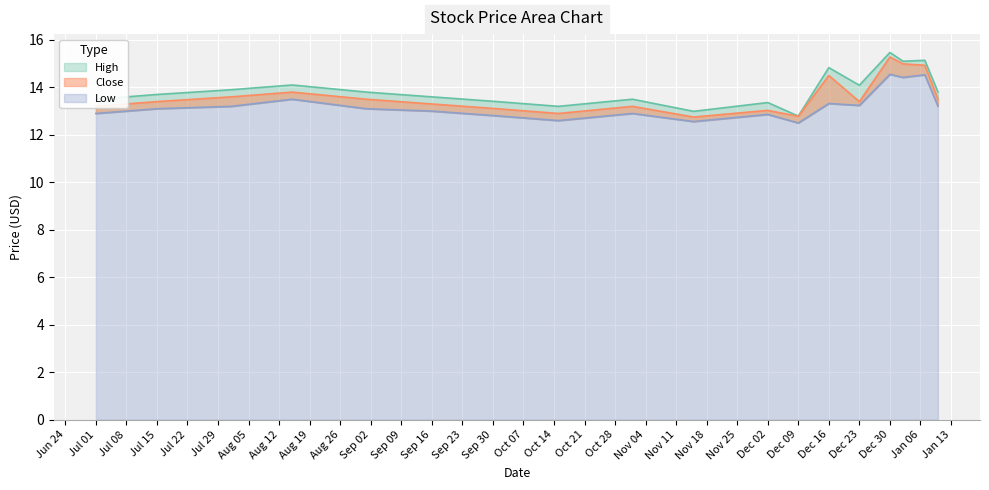

What is the lowest value of the High series?

12.8